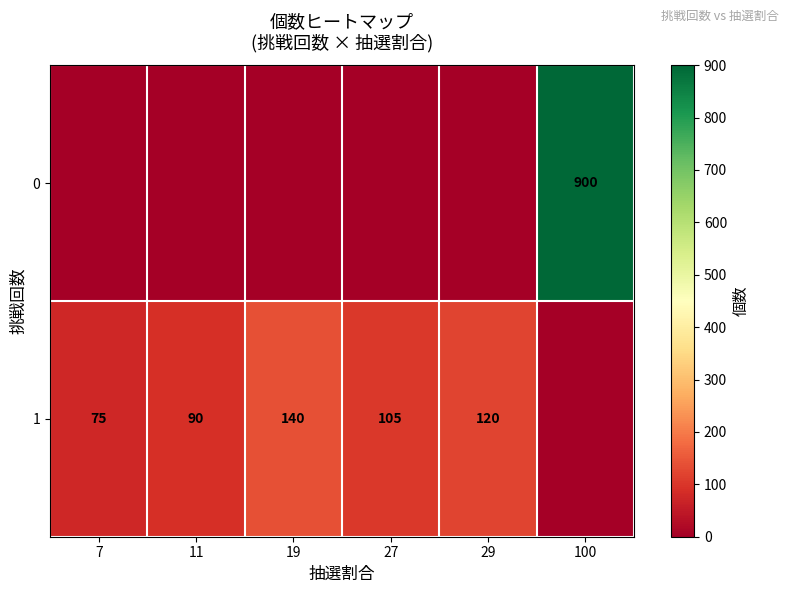

The 1 series shows 147 at 11. True or false?

False